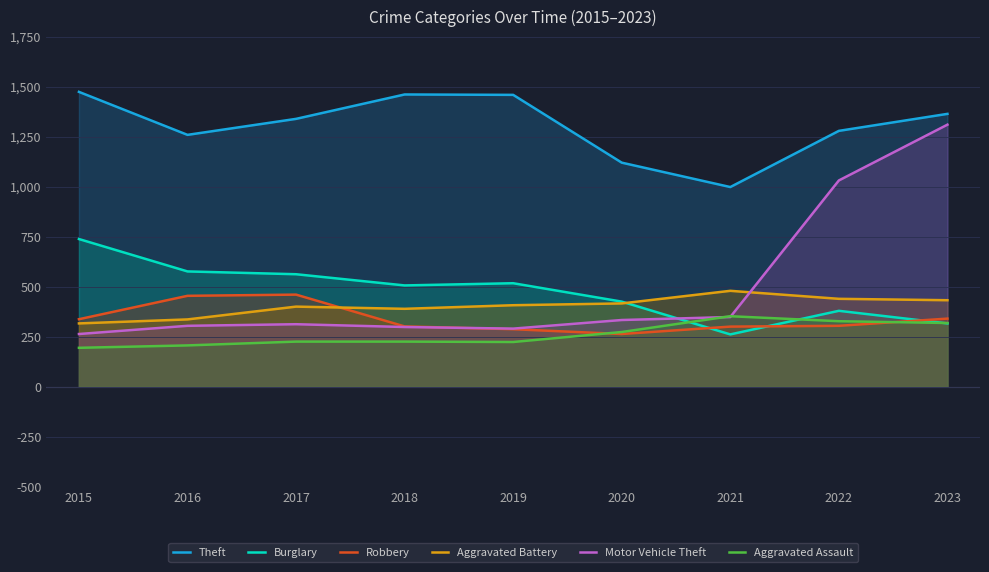

What is the value of the Aggravated Assault point at the 3rd from the left?

225